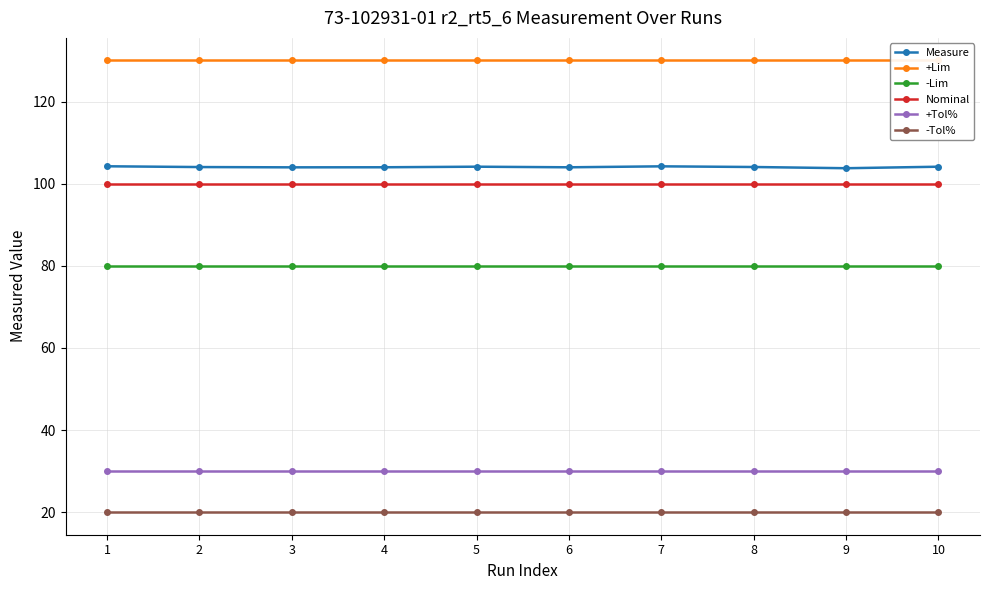

List the series in order of their peak value, lowest first.

-Tol%, +Tol%, -Lim, Nominal, Measure, +Lim